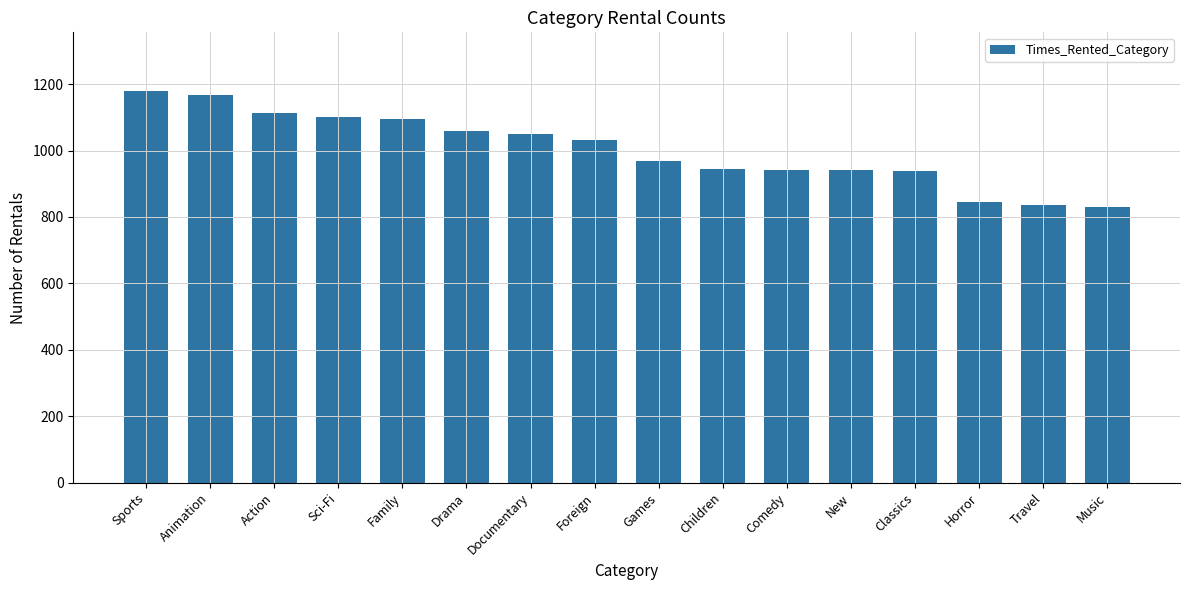

How many bars are there in total?

16